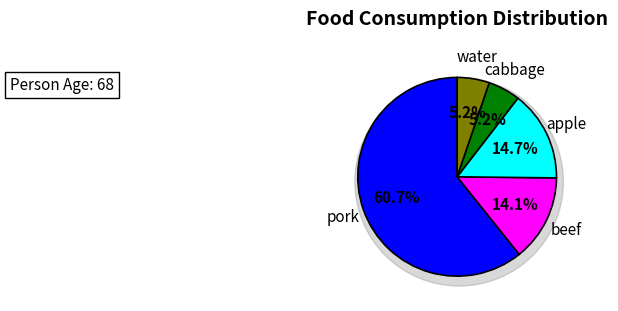

How many segments does this pie chart have?

5